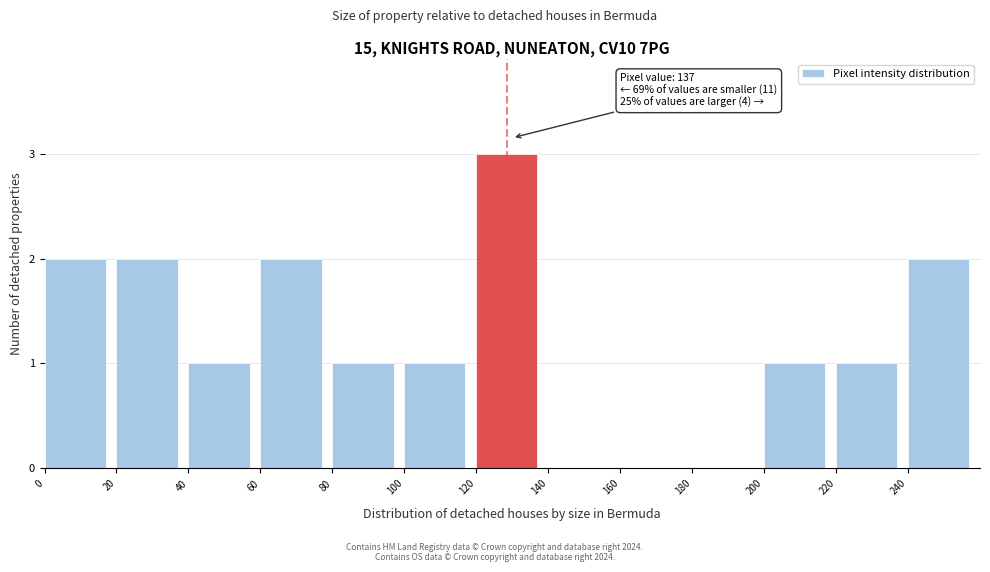

Which range on the x-axis has the tallest bar?

120 to 140